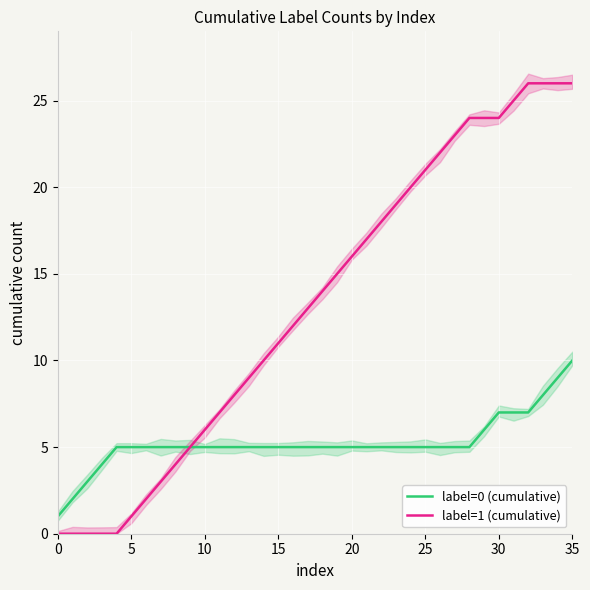

At 29, list the series in order from largest to smallest.

label=1 (cumulative), label=0 (cumulative)